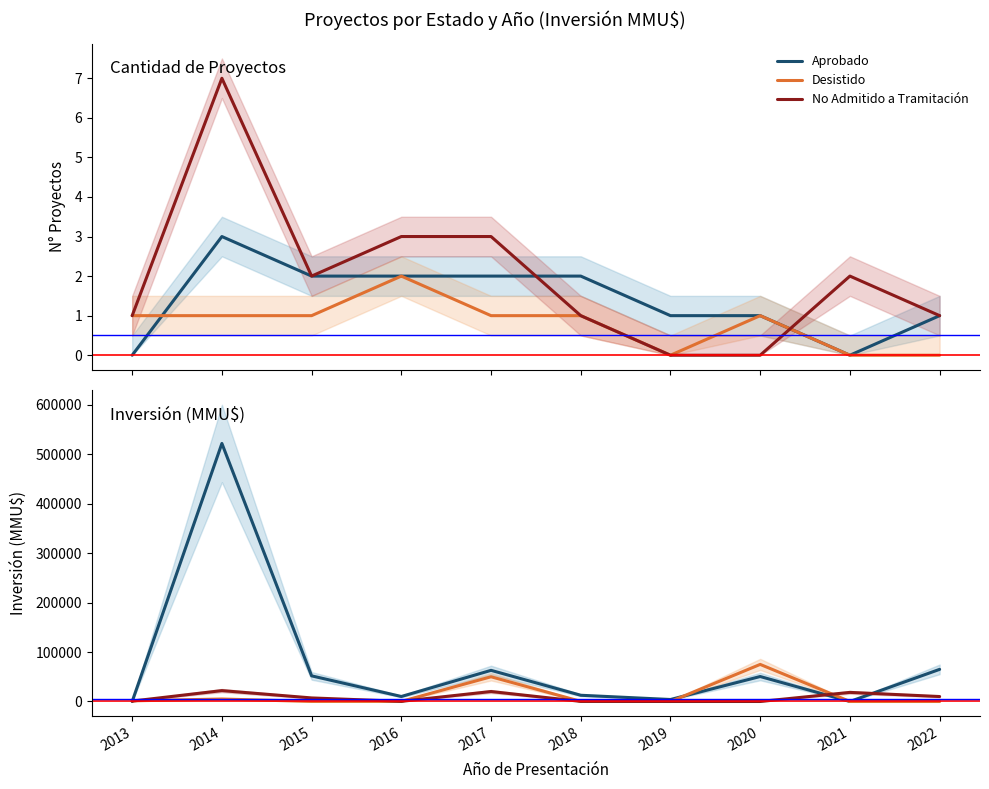

What is the value of the Aprobado point at the 4th from the left?

10100